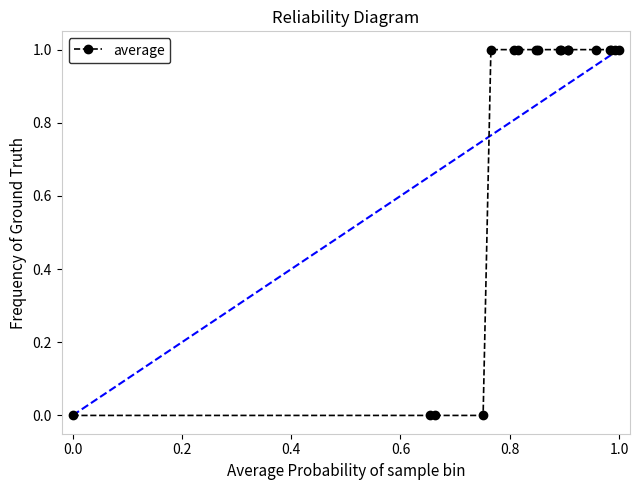

What is the value of the 16th point from the left?

1